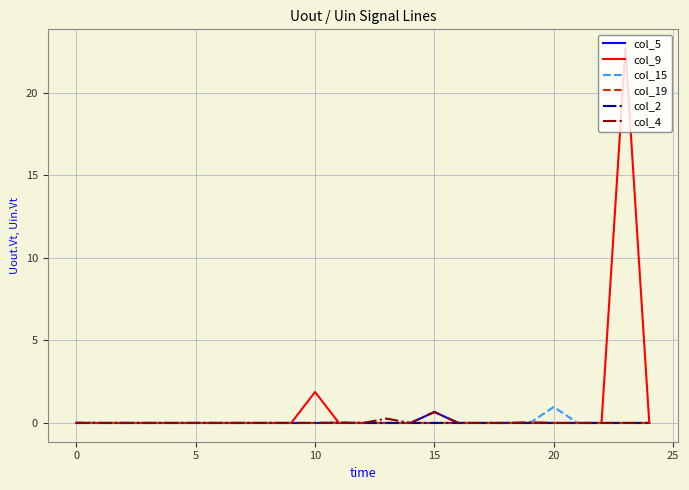

In col_19, how many points are higher than both neighbors (excluding endpoints)?

1